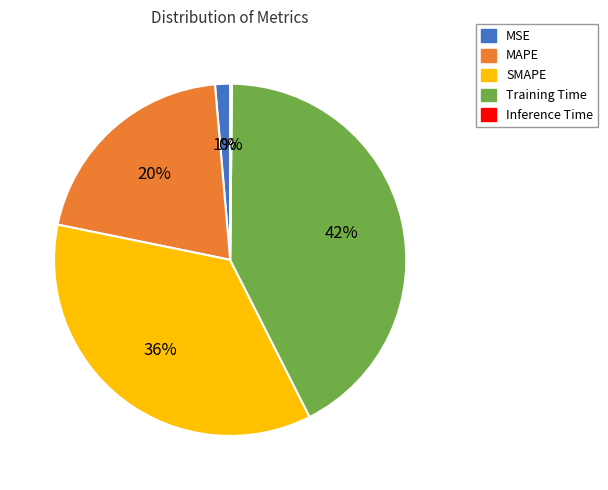

What is the largest slice in the pie chart?

Training Time